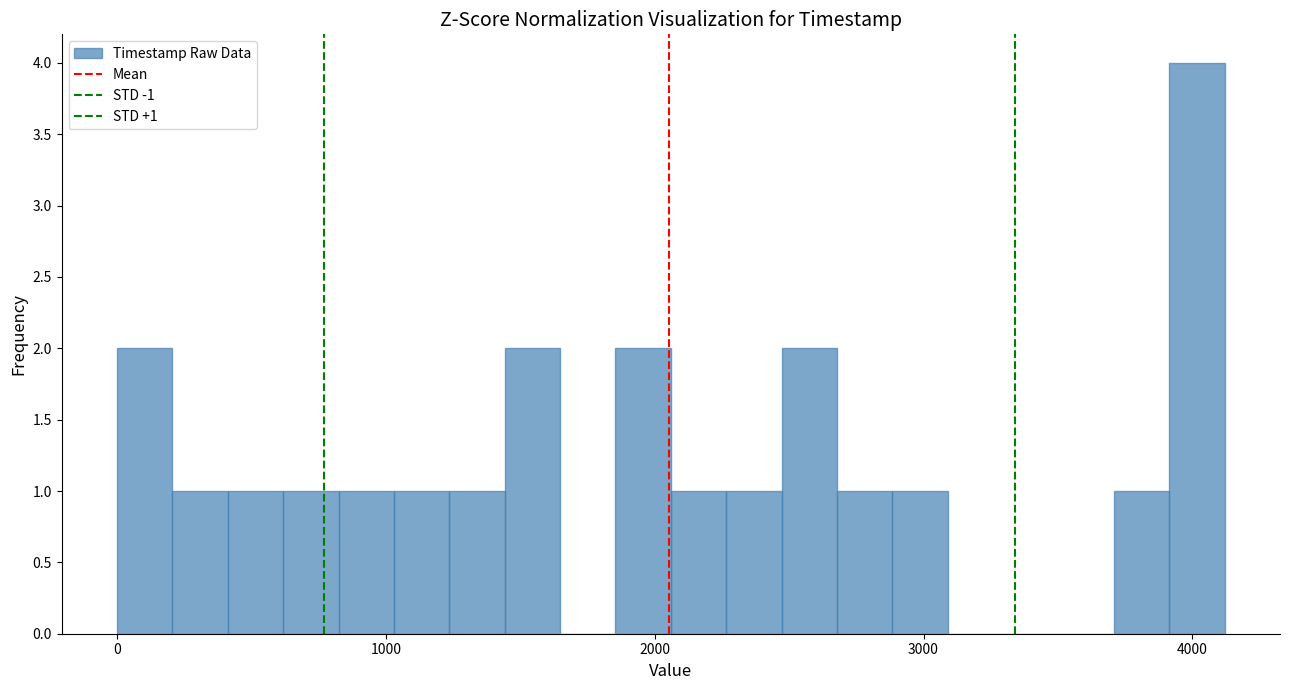

Around what value on the x-axis is the tallest bar? Give the approximate position of its centre, as read against the axis.

4000